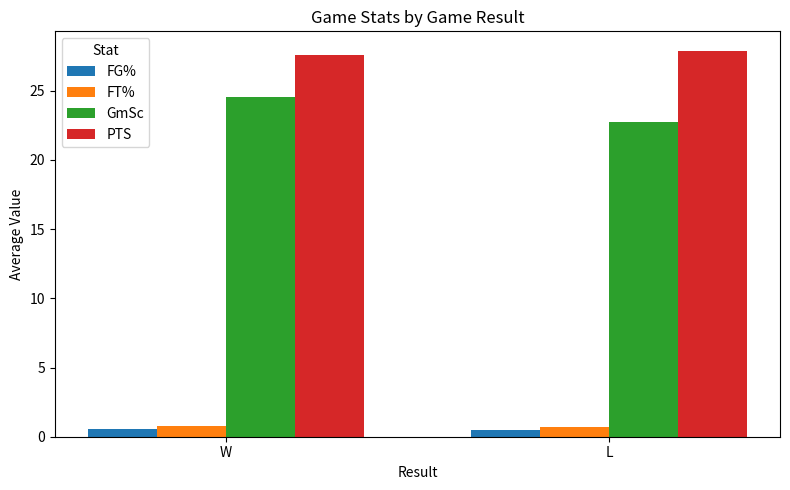

What is the label of the 2nd bar from the right?

W